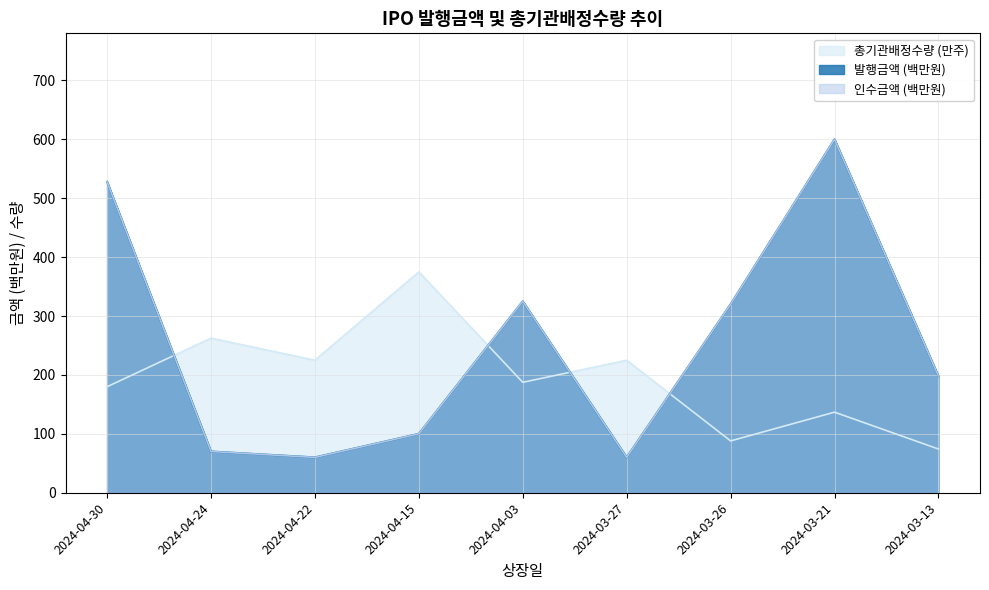

Reading left to right, list all the values displayed in this chart.

발행금액: 2024-04-30=528.0	2024-04-24=70.0	2024-04-22=60.0	2024-04-15=100.0	2024-04-03=325.0	2024-03-27=60.0	2024-03-26=320.0	2024-03-21=600.0	2024-03-13=198.0
인수금액: 2024-04-30=528.0	2024-04-24=70.0	2024-04-22=60.0	2024-04-15=100.0	2024-04-03=325.0	2024-03-27=60.0	2024-03-26=320.0	2024-03-21=600.0	2024-03-13=198.0
총기관배정수량_scaled: 2024-04-30=180.0	2024-04-24=262.5	2024-04-22=225.0	2024-04-15=375.0	2024-04-03=187.5	2024-03-27=225.0	2024-03-26=88.0	2024-03-21=136.8	2024-03-13=74.2